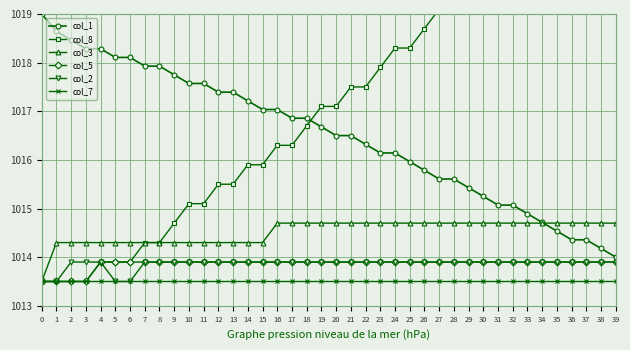

Reading right to left, transcribe all the data shown in this chart.

col_1: 39=1014.0	38=1014.2	37=1014.4	36=1014.4	35=1014.5	34=1014.7	33=1014.9	32=1015.1	31=1015.1	30=1015.2	29=1015.4	28=1015.6	27=1015.6	26=1015.8	25=1016.0	24=1016.1	23=1016.1	22=1016.3	21=1016.5	20=1016.5	19=1016.7	18=1016.9	17=1016.9	16=1017.0	15=1017.0	14=1017.2	13=1017.4	12=1017.4	11=1017.6	10=1017.6	9=1017.8	8=1017.9	7=1017.9	6=1018.1	5=1018.1	4=1018.3	3=1018.3	2=1018.5	1=1018.6	0=1019.0
col_8: 39=1022.3	38=1021.9	37=1021.9	36=1021.5	35=1021.1	34=1020.7	33=1020.7	32=1020.3	31=1019.9	30=1019.9	29=1019.5	28=1019.1	27=1019.1	26=1018.7	25=1018.3	24=1018.3	23=1017.9	22=1017.5	21=1017.5	20=1017.1	19=1017.1	18=1016.7	17=1016.3	16=1016.3	15=1015.9	14=1015.9	13=1015.5	12=1015.5	11=1015.1	10=1015.1	9=1014.7	8=1014.3	7=1014.3	6=1013.9	5=1013.9	4=1013.9	3=1013.5	2=1013.5	1=1013.5	0=1013.5
col_3: 39=1014.7	38=1014.7	37=1014.7	36=1014.7	35=1014.7	34=1014.7	33=1014.7	32=1014.7	31=1014.7	30=1014.7	29=1014.7	28=1014.7	27=1014.7	26=1014.7	25=1014.7	24=1014.7	23=1014.7	22=1014.7	21=1014.7	20=1014.7	19=1014.7	18=1014.7	17=1014.7	16=1014.7	15=1014.3	14=1014.3	13=1014.3	12=1014.3	11=1014.3	10=1014.3	9=1014.3	8=1014.3	7=1014.3	6=1014.3	5=1014.3	4=1014.3	3=1014.3	2=1014.3	1=1014.3	0=1013.5
col_5: 39=1013.9	38=1013.9	37=1013.9	36=1013.9	35=1013.9	34=1013.9	33=1013.9	32=1013.9	31=1013.9	30=1013.9	29=1013.9	28=1013.9	27=1013.9	26=1013.9	25=1013.9	24=1013.9	23=1013.9	22=1013.9	21=1013.9	20=1013.9	19=1013.9	18=1013.9	17=1013.9	16=1013.9	15=1013.9	14=1013.9	13=1013.9	12=1013.9	11=1013.9	10=1013.9	9=1013.9	8=1013.9	7=1013.9	6=1013.9	5=1013.9	4=1013.9	3=1013.5	2=1013.5	1=1013.5	0=1013.5
col_2: 39=1013.9	38=1013.9	37=1013.9	36=1013.9	35=1013.9	34=1013.9	33=1013.9	32=1013.9	31=1013.9	30=1013.9	29=1013.9	28=1013.9	27=1013.9	26=1013.9	25=1013.9	24=1013.9	23=1013.9	22=1013.9	21=1013.9	20=1013.9	19=1013.9	18=1013.9	17=1013.9	16=1013.9	15=1013.9	14=1013.9	13=1013.9	12=1013.9	11=1013.9	10=1013.9	9=1013.9	8=1013.9	7=1013.9	6=1013.5	5=1013.5	4=1013.9	3=1013.9	2=1013.9	1=1013.5	0=1013.5
col_7: 39=1013.5	38=1013.5	37=1013.5	36=1013.5	35=1013.5	34=1013.5	33=1013.5	32=1013.5	31=1013.5	30=1013.5	29=1013.5	28=1013.5	27=1013.5	26=1013.5	25=1013.5	24=1013.5	23=1013.5	22=1013.5	21=1013.5	20=1013.5	19=1013.5	18=1013.5	17=1013.5	16=1013.5	15=1013.5	14=1013.5	13=1013.5	12=1013.5	11=1013.5	10=1013.5	9=1013.5	8=1013.5	7=1013.5	6=1013.5	5=1013.5	4=1013.5	3=1013.5	2=1013.5	1=1013.5	0=1013.5